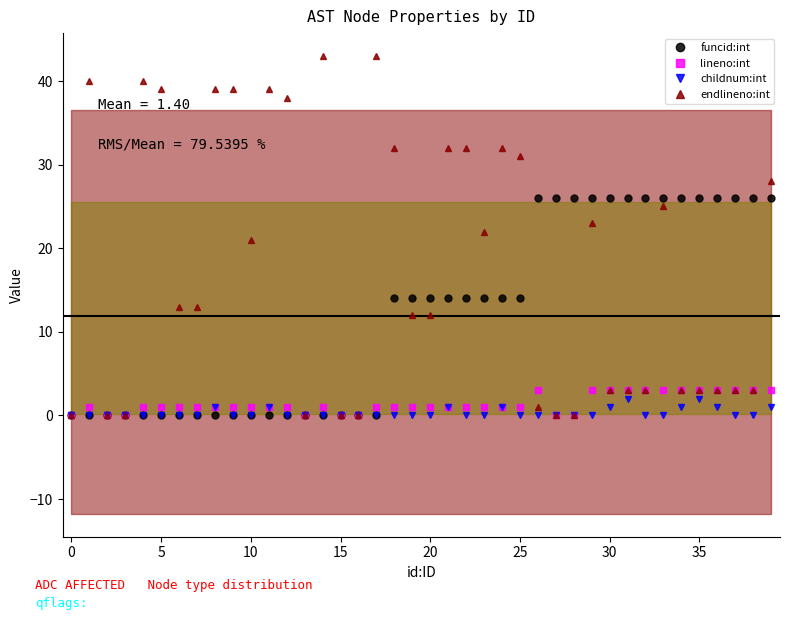

In endlineno:int, how many points are lower than both neighbors (excluding endpoints)?

3